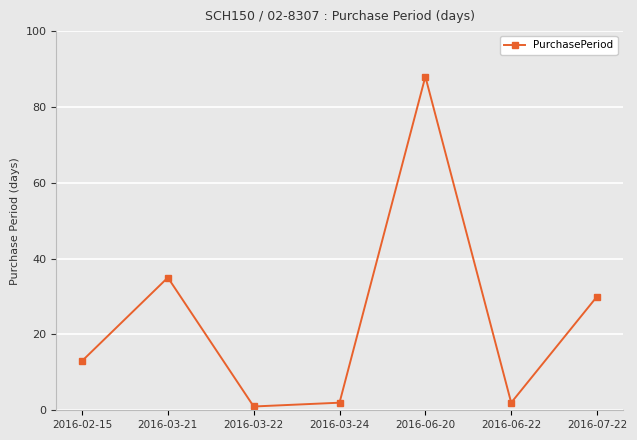

What is the difference between the maximum and minimum values?

87